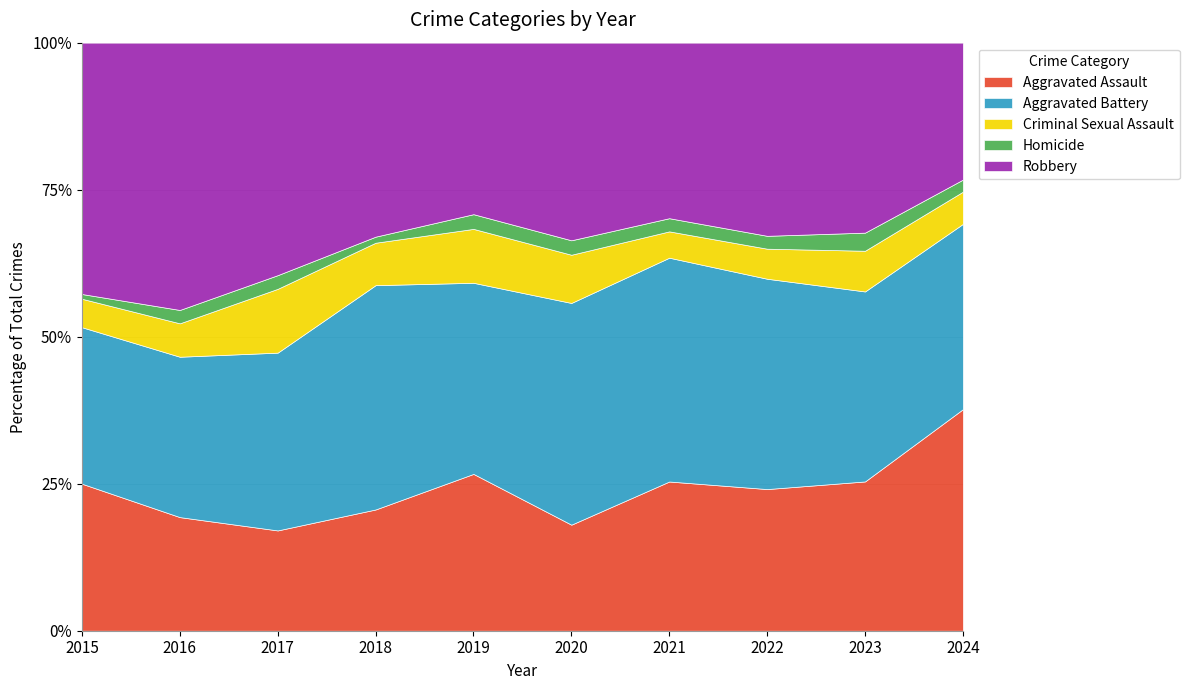

Which category has the highest value in the Aggravated Assault series?

2024